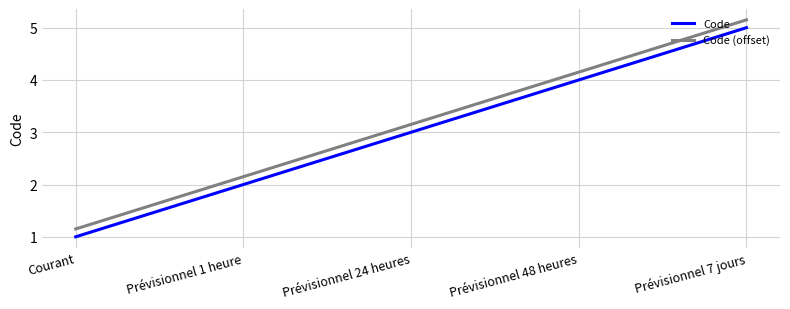

The Code (offset) series shows 8.5 at Prévisionnel 7 jours. True or false?

False